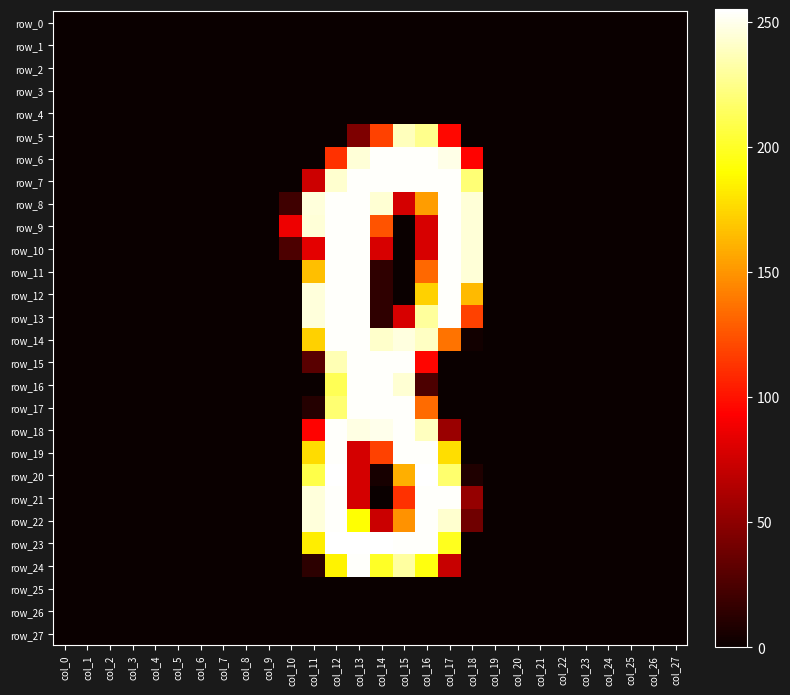

What is the difference between the highest and lowest values at col_11?

246